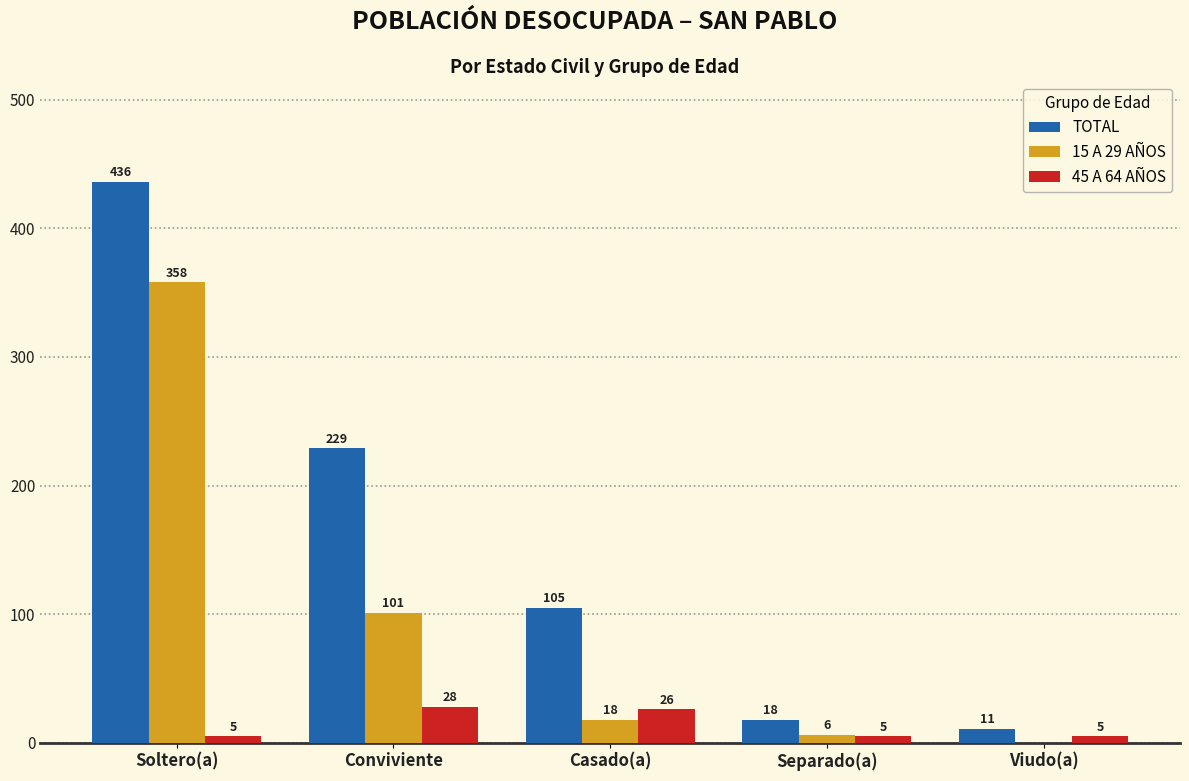

Reading right to left, list all the values displayed in this chart.

TOTAL: 11	18	105	229	436
15 A 29 AÑOS: 0	6	18	101	358
45 A 64 AÑOS: 5	5	26	28	5